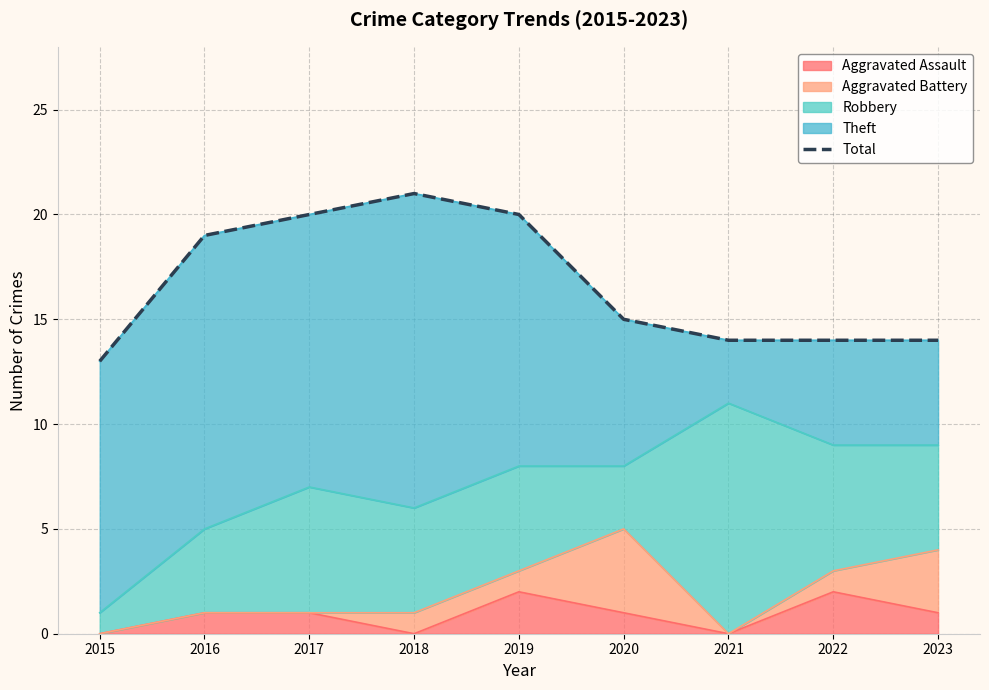

True or false: the data has more than 1 interior local peaks.

False